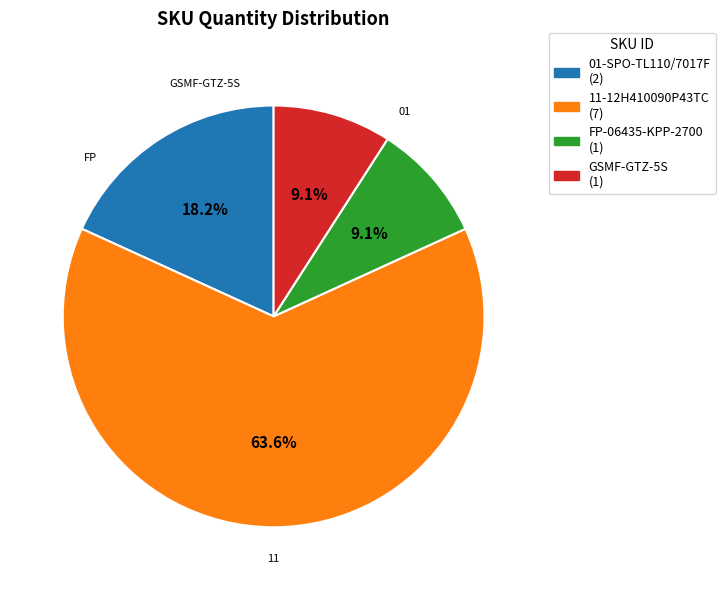

Does 11-12H410090P43TC represent more than half of the total?

Yes